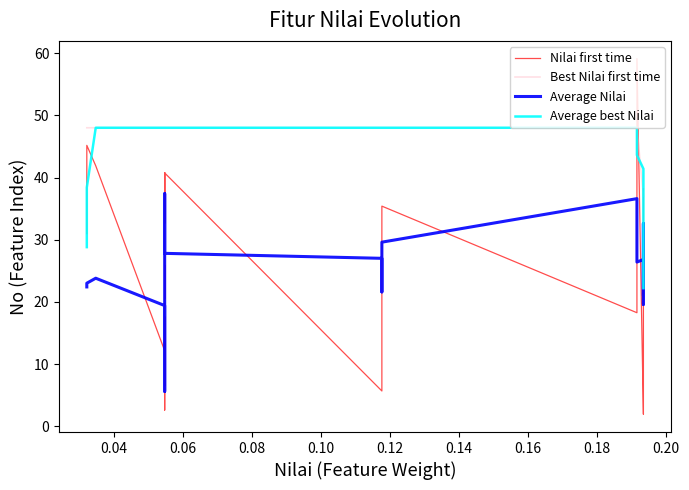

What is the greatest value displayed?

59.1